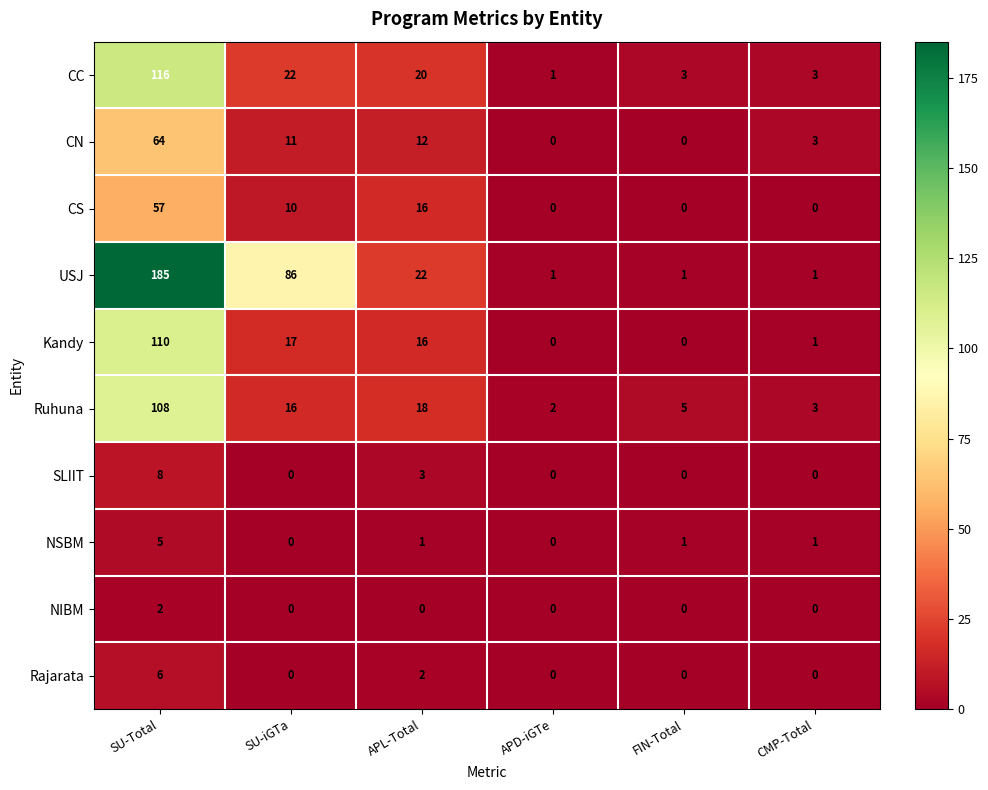

What is the spread (max minus min) of values at SU-iGTa?

86